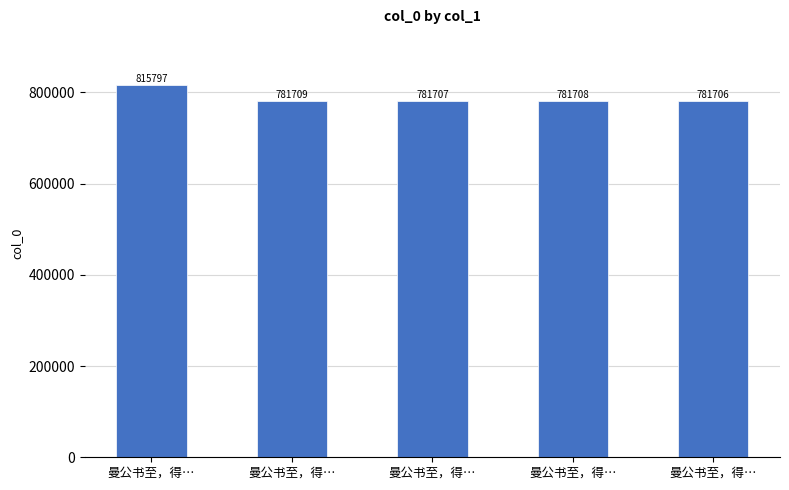

The chart shows a value of 781707 at 曼公书至，得…. True or false?

True